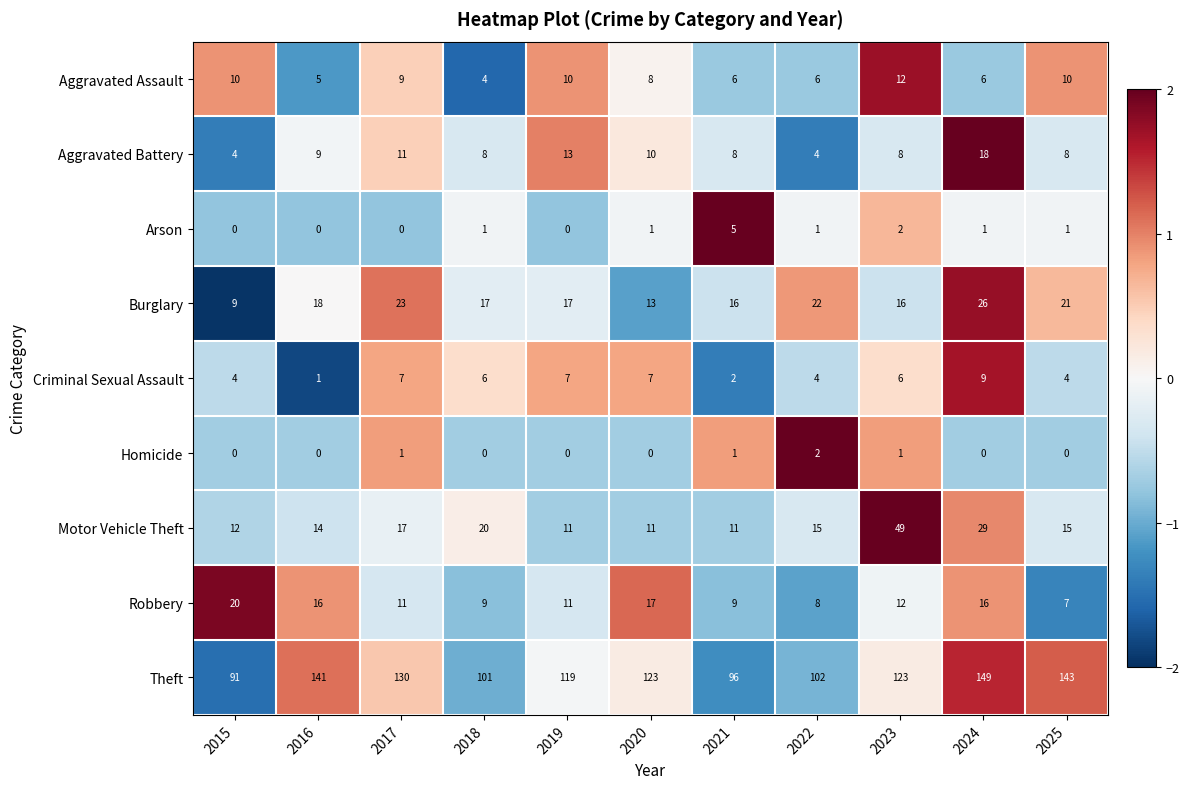

Which category has the lowest value in the Burglary series?

2015